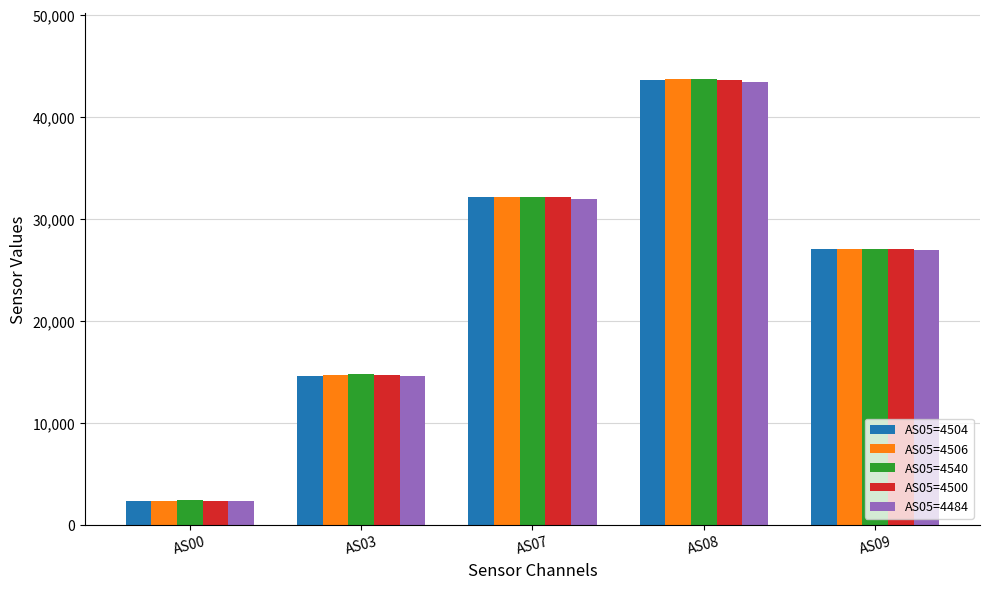

The value of AS05=4484 at AS08 is 43415. True or false?

True